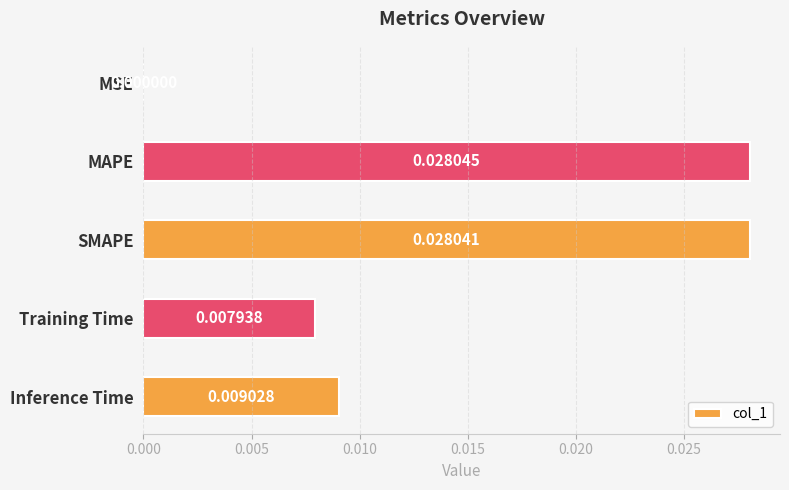

Which has a higher value, Inference Time or MSE?

Inference Time